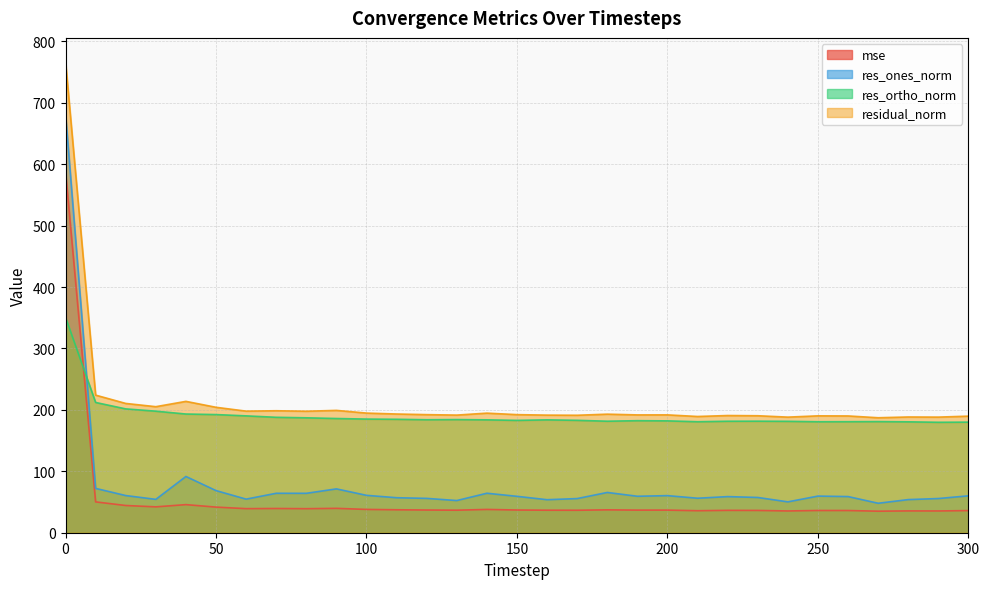

Between 270 and 50, which is larger?

50